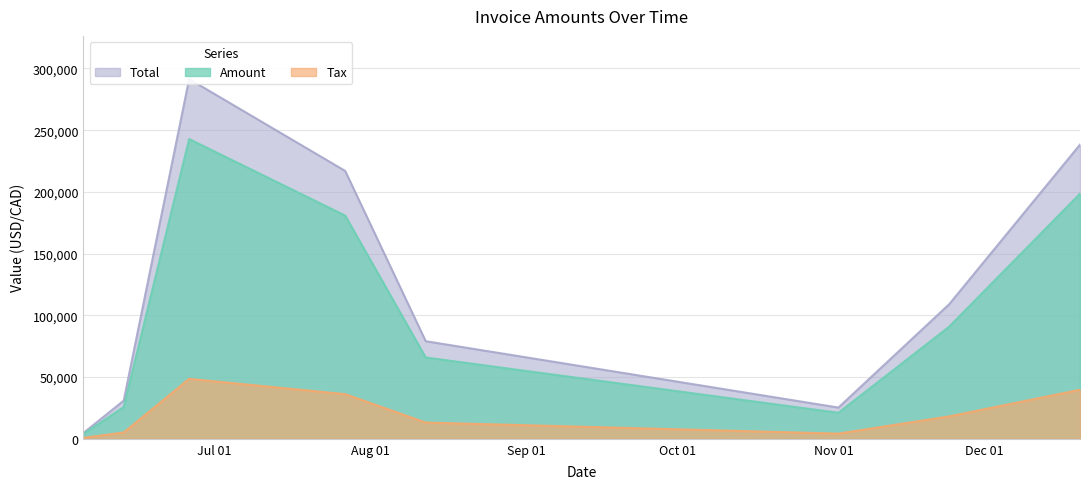

In Total, how many points are lower than both neighbors (excluding endpoints)?

1